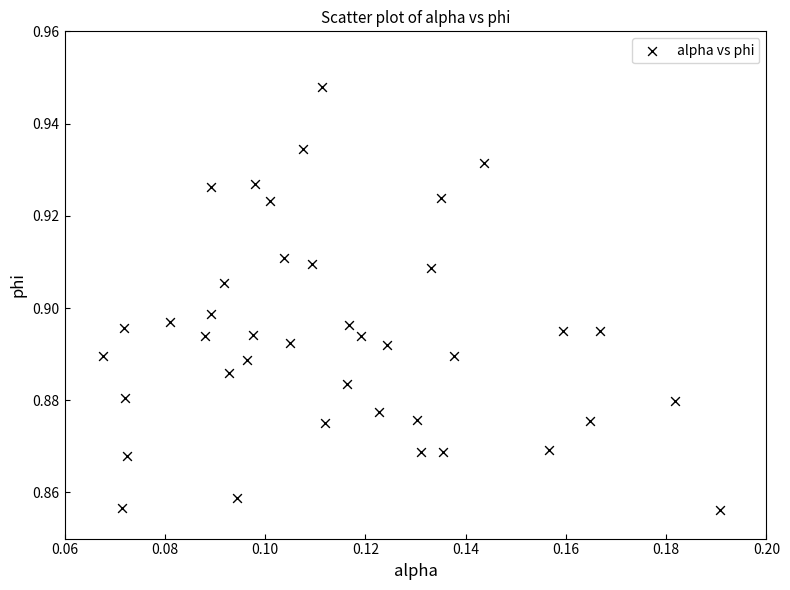

How many data points are displayed?

40